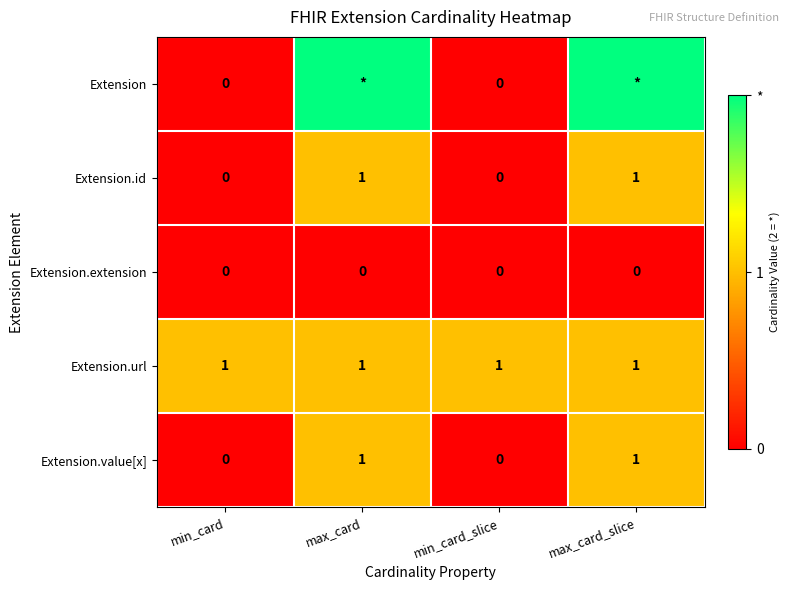

The value of Extension.id at max_card_slice is 1. True or false?

True